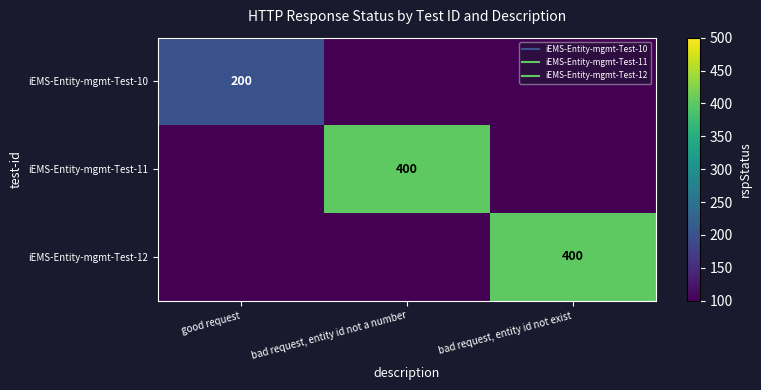

The iEMS-Entity-mgmt-Test-12 series shows 144 at good request. True or false?

False